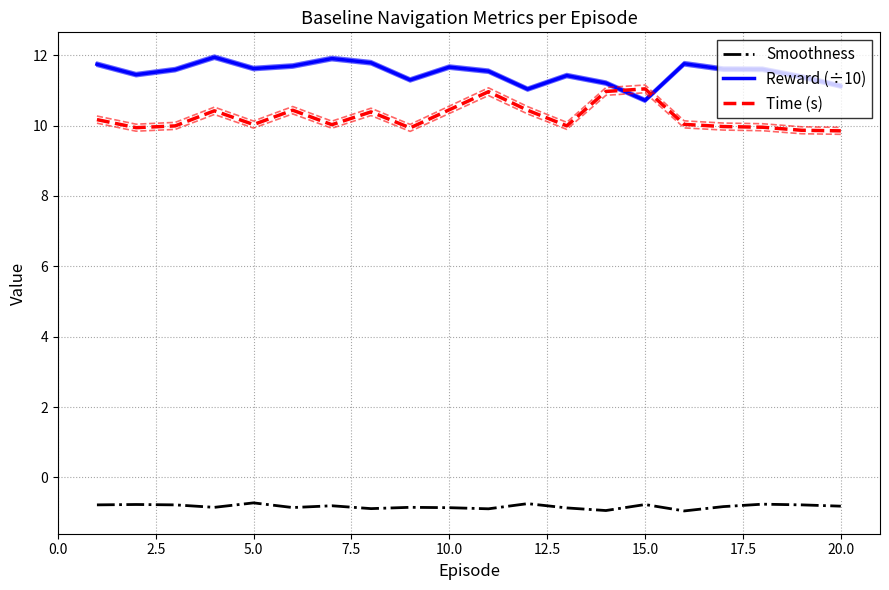

Which category has the highest value in the Time (s) series?

15.0